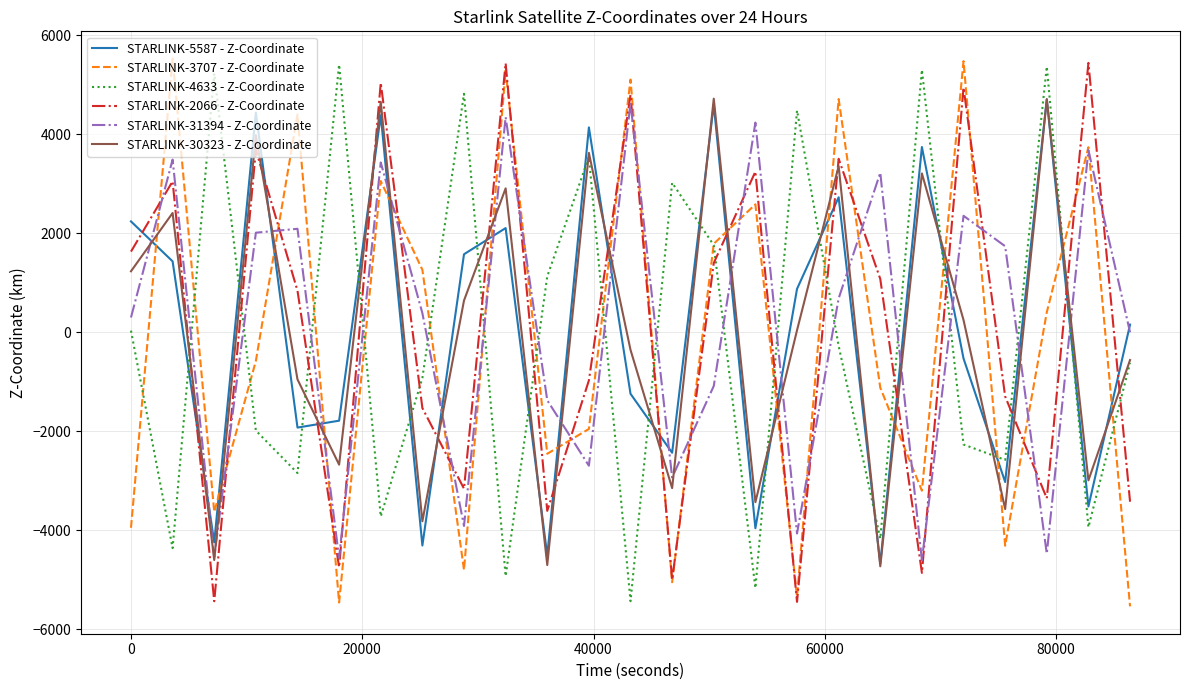

What is the maximum value shown in the chart?

5523.2